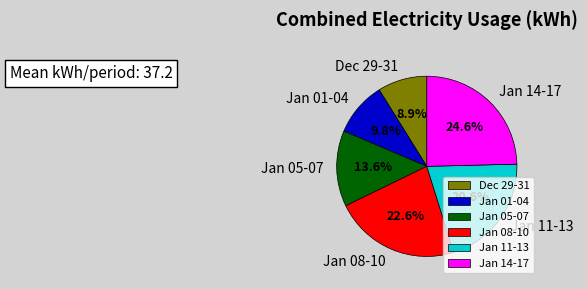

Is there any slice that represents more than half of the pie?

No